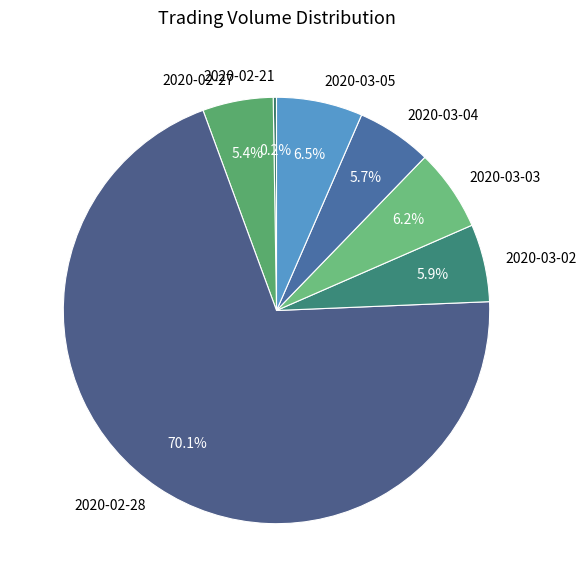

Is it true that 2020-03-02 is 1% of the pie?

False